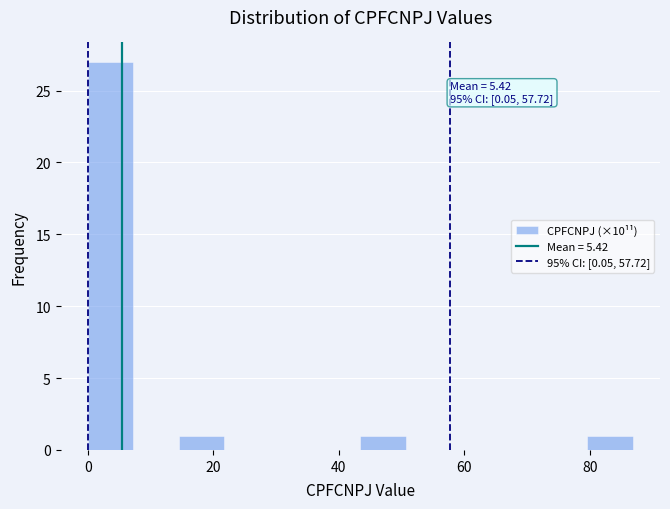

Read against the x-axis, roughly where is the centre of the tallest bar?

4